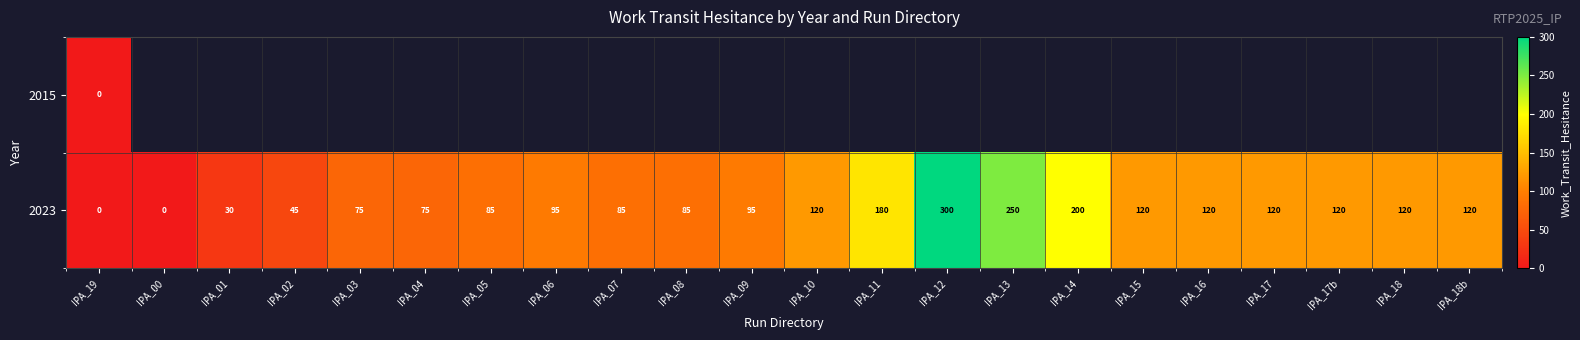

What is the sum of all 2023 values?

2440